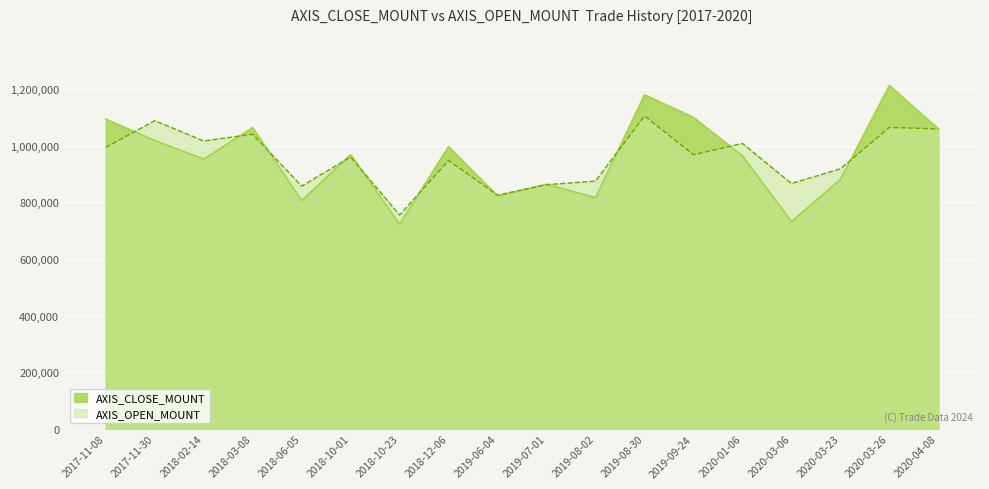

True or false: AXIS_OPEN_MOUNT has a value of 1311830 at 2018-10-23.

False